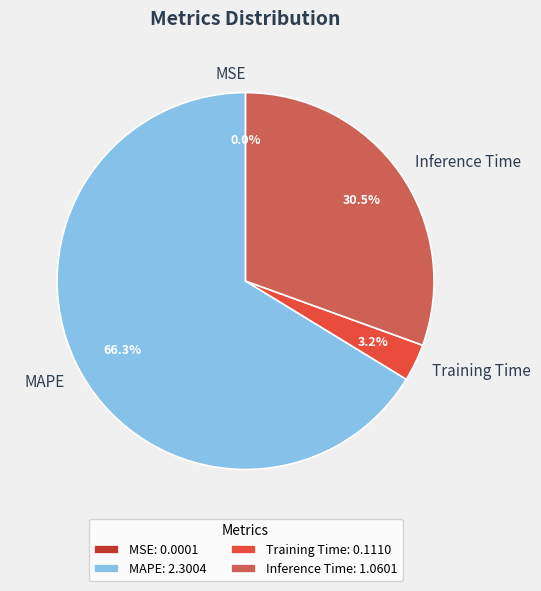

What is the largest slice in the pie chart?

MAPE